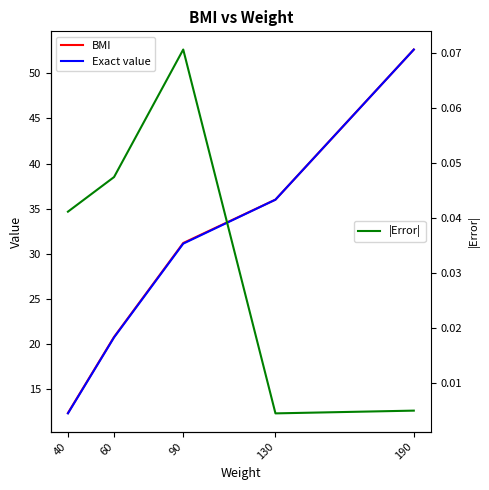

The value of |Error| at 90 is 0.0. True or false?

False